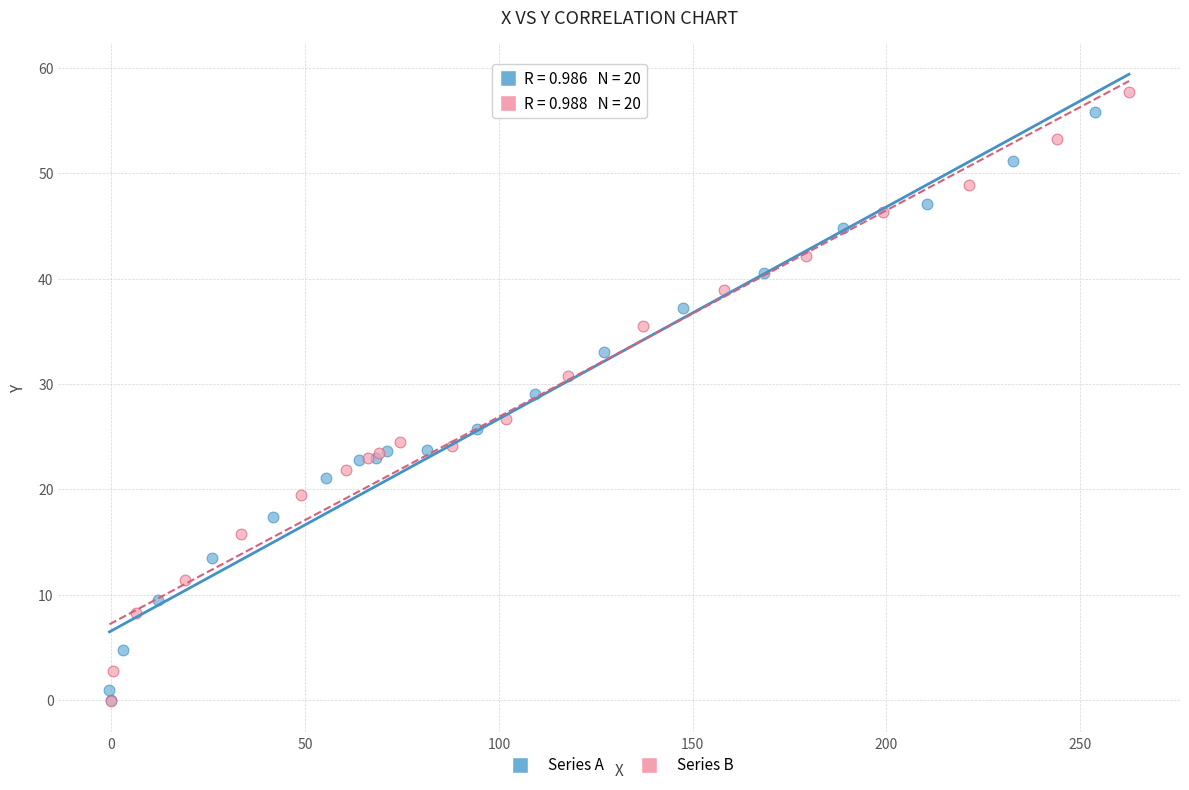

Which series has the largest Y range (max minus min)?

Series B